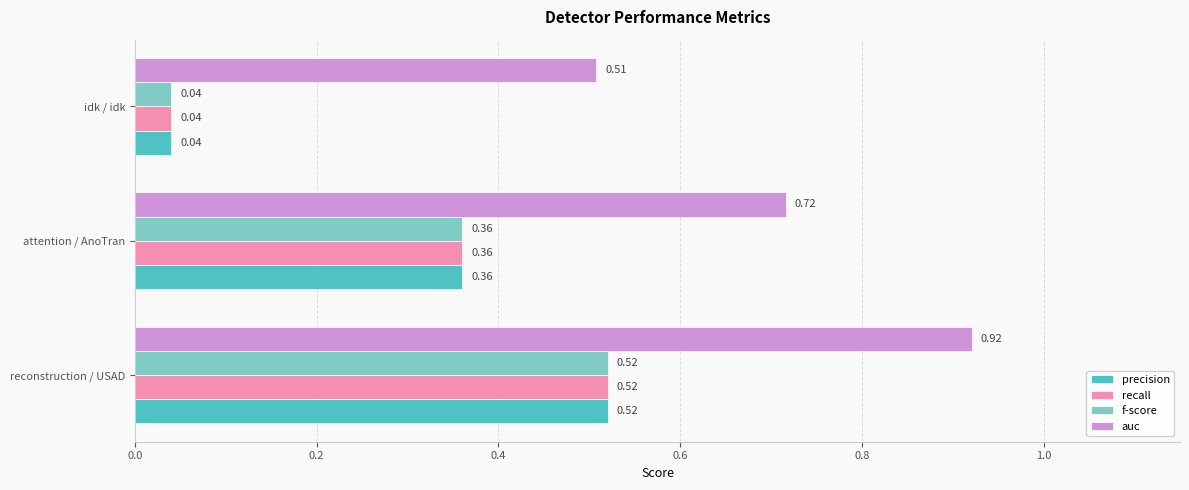

Which series has the largest total across all categories?

auc